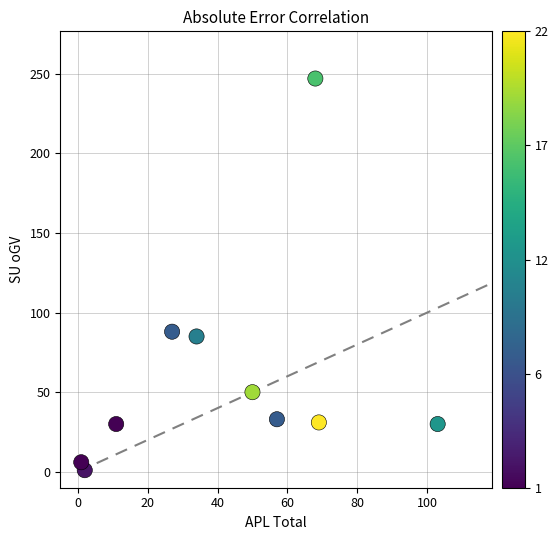

What is the average X value?

42